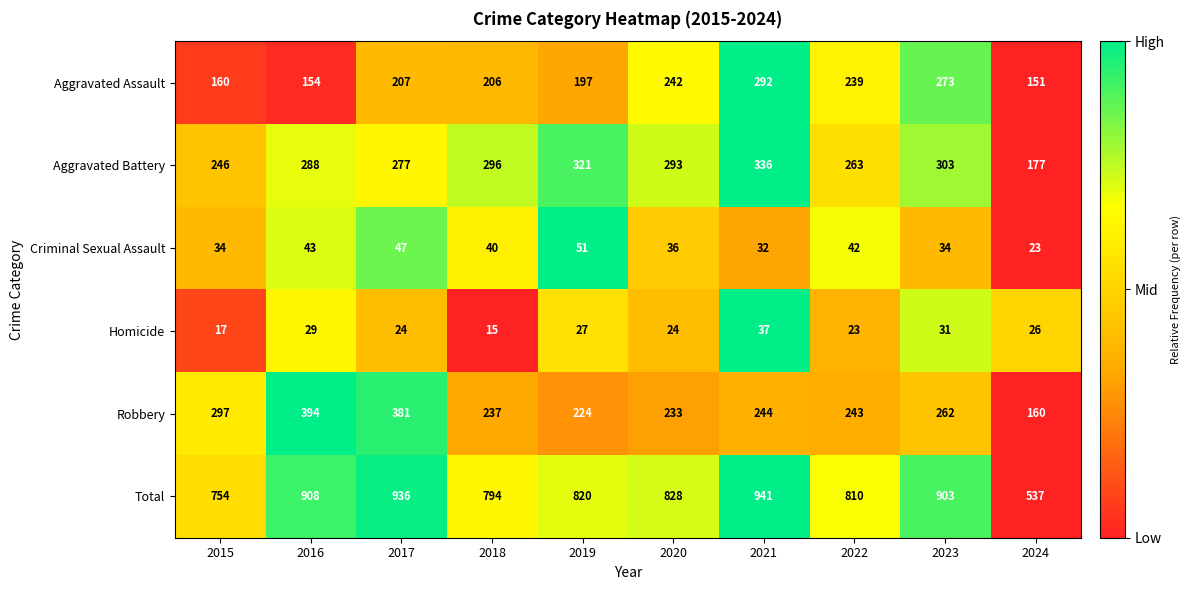

What is the difference between the highest and lowest values at 2021?

909